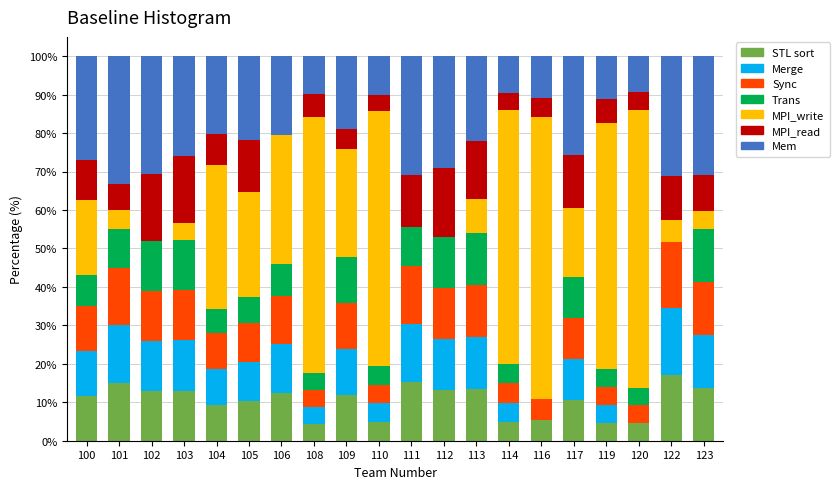

What is the total value across all series at 106?

100.0